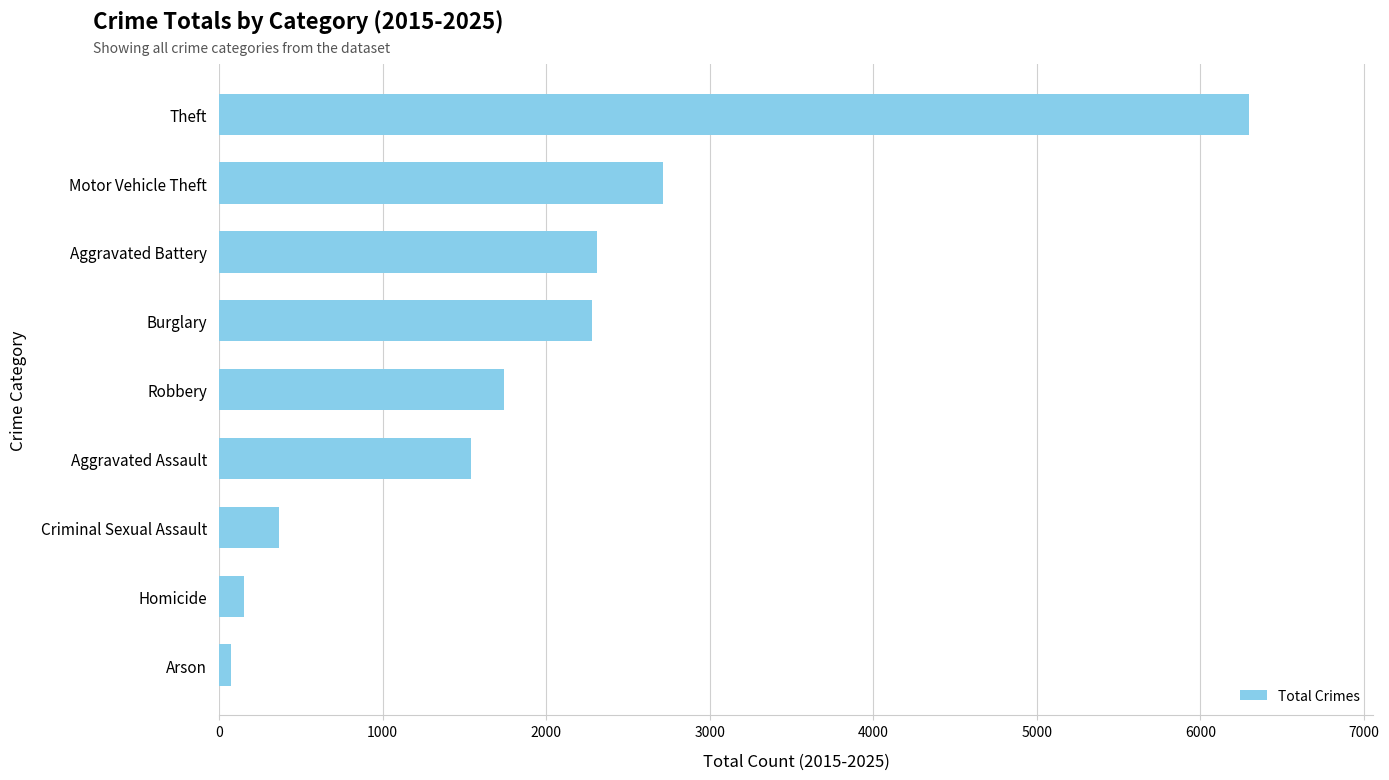

Reading bottom to top, transcribe all the data shown in this chart.

Arson=70	Homicide=150	Criminal Sexual Assault=366	Aggravated Assault=1541	Robbery=1741	Burglary=2280	Aggravated Battery=2311	Motor Vehicle Theft=2713	Theft=6298